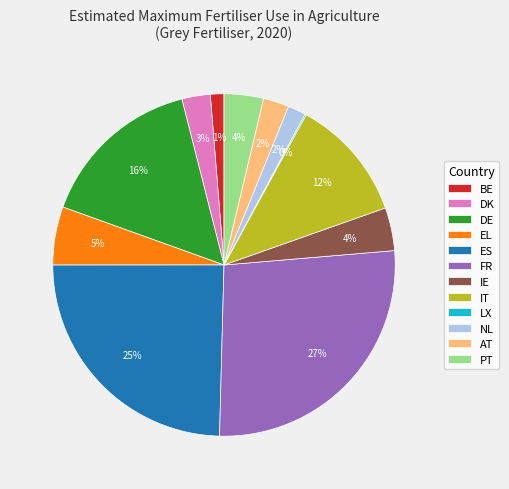

Is the sum of DK and AT greater than half?

No